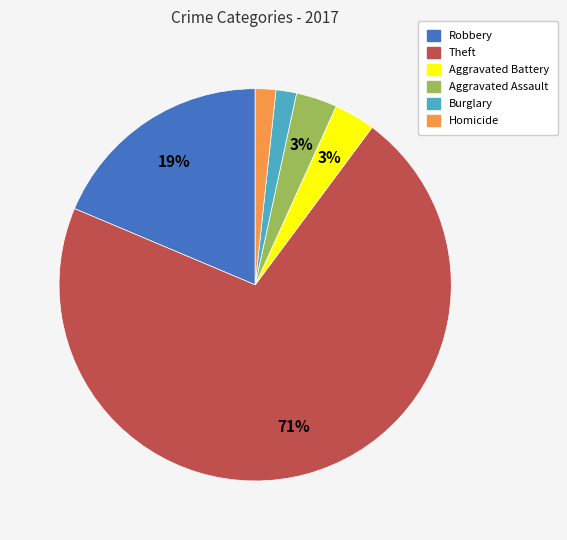

To the nearest percent, what is the average slice percentage?

17%